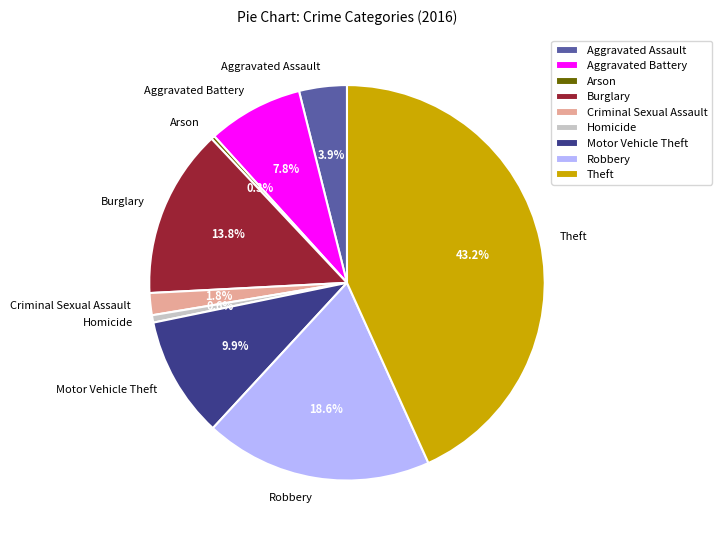

How many segments does this pie chart have?

9